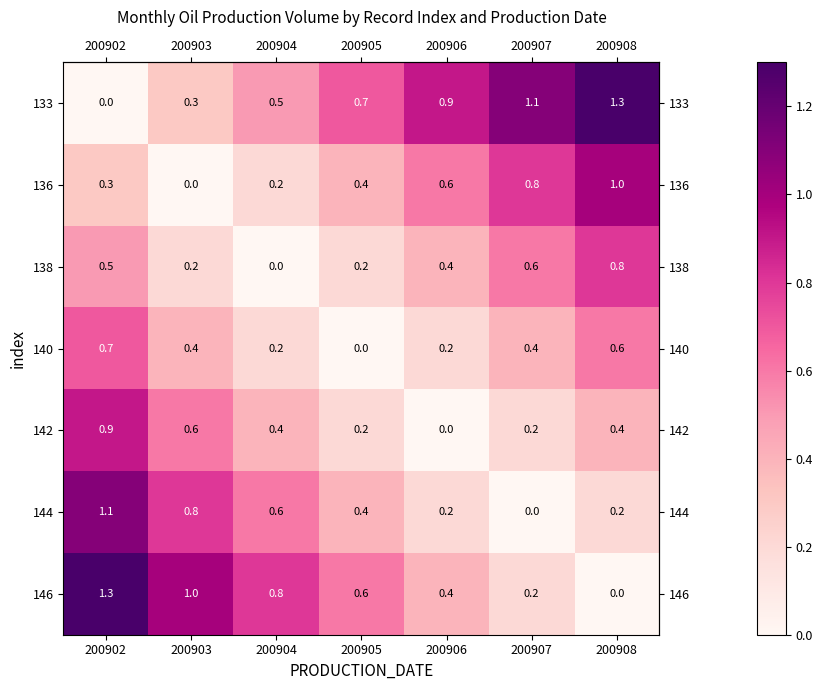

Rank the categories by 133 value from lowest to highest.

200902, 200903, 200904, 200905, 200906, 200907, 200908